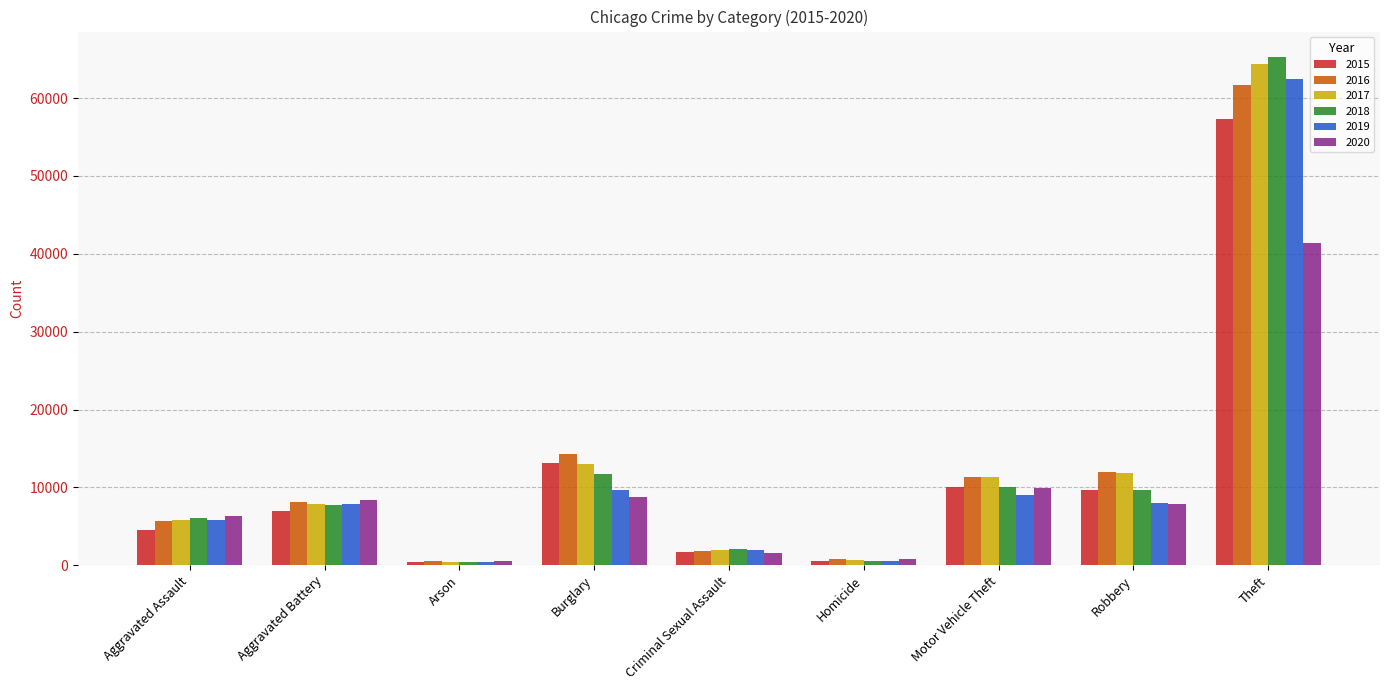

What is the maximum value shown in the chart?

65290